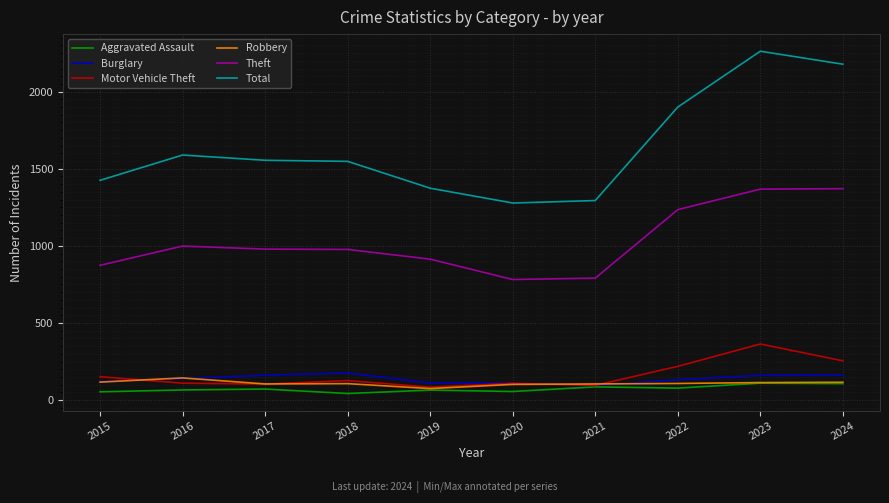

Which series has the largest total across all categories?

Total